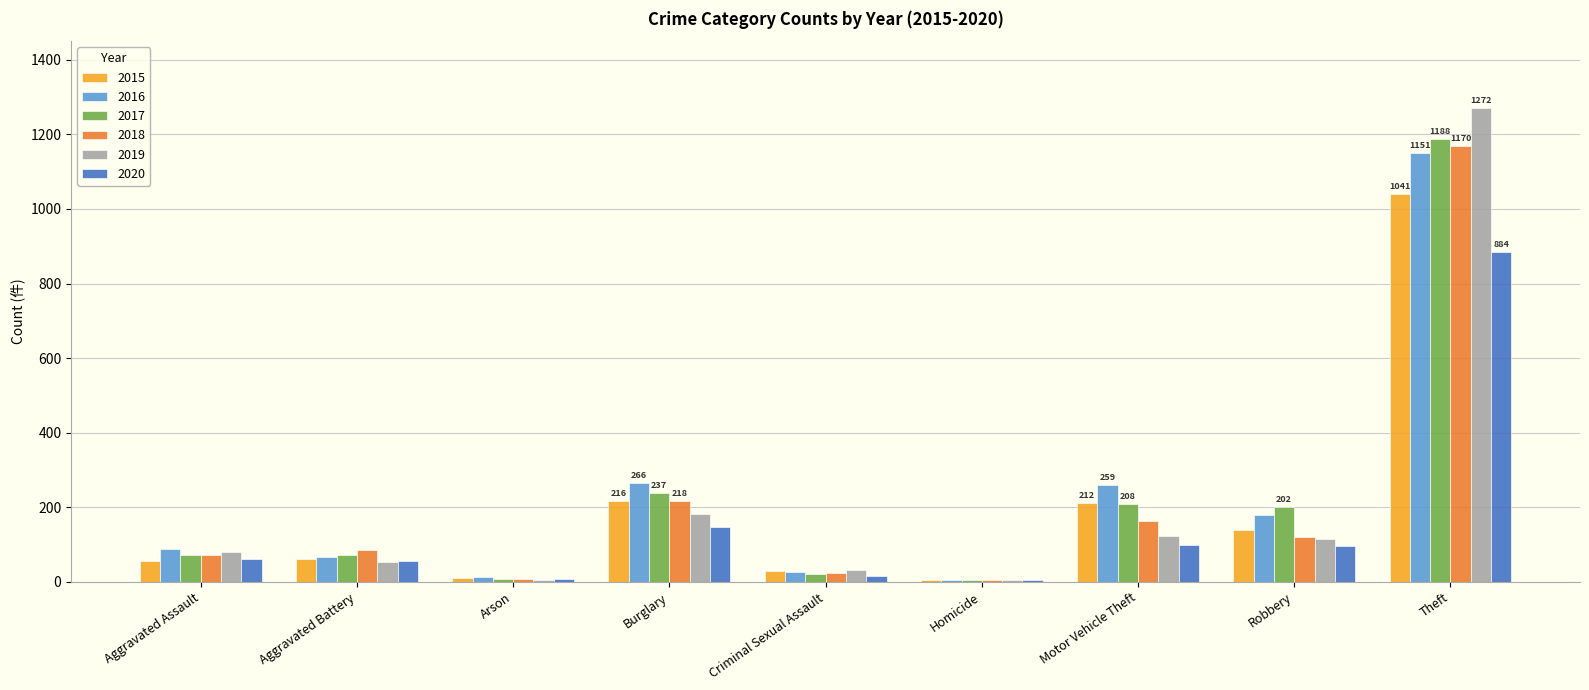

Is the value of 2018 at Criminal Sexual Assault greater than the value of 2019 at Robbery?

No